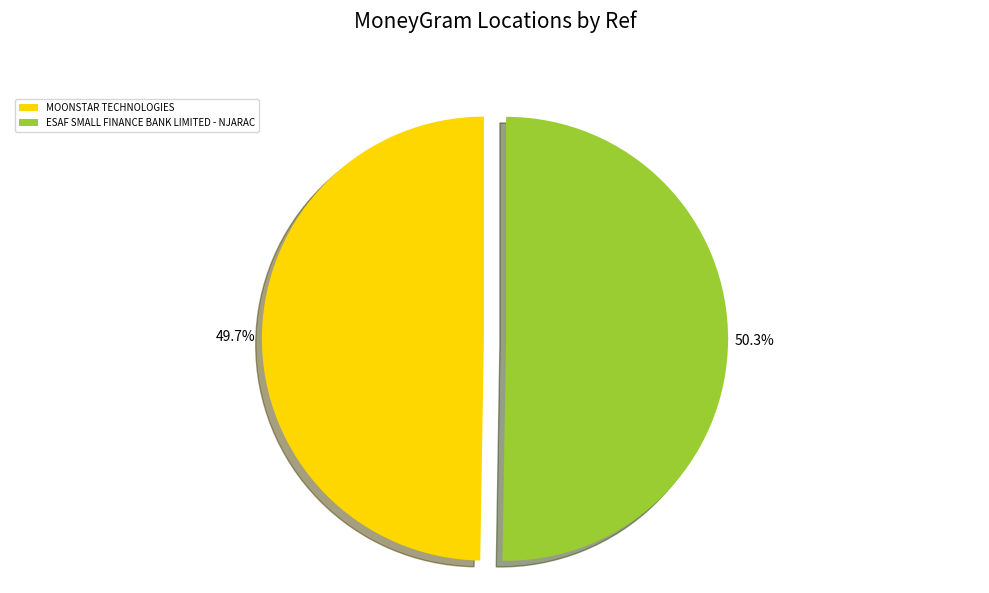

How much of the chart is everything except ESAF SMALL FINANCE BANK LIMITED - NJARAC?

49.7%